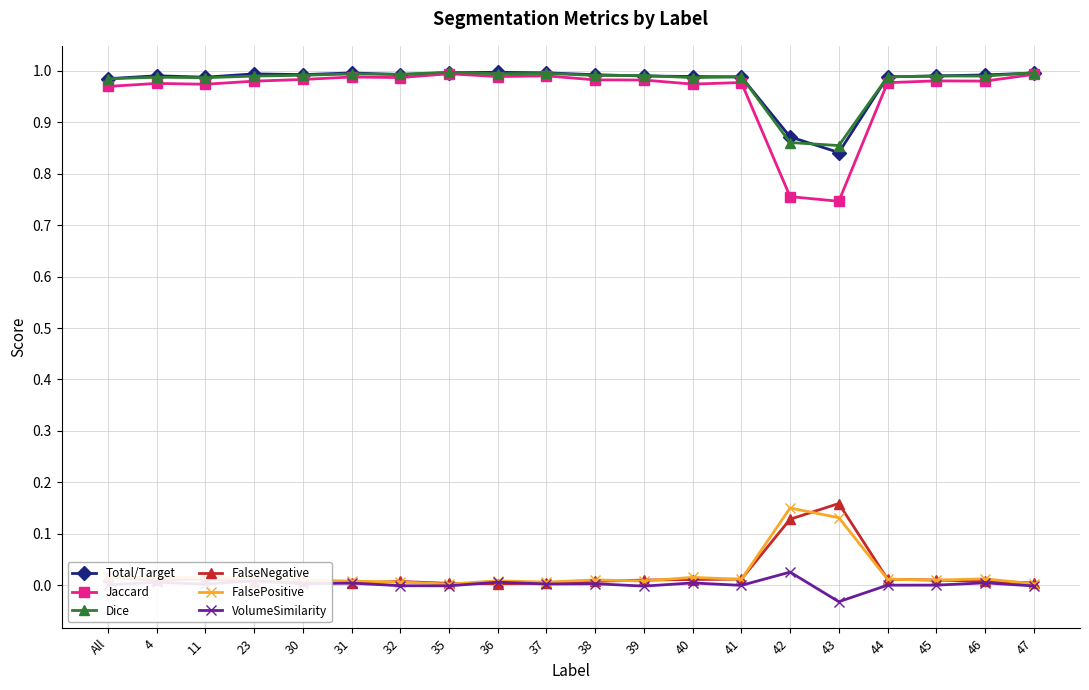

Is this an area chart (filled region under the line)?

No